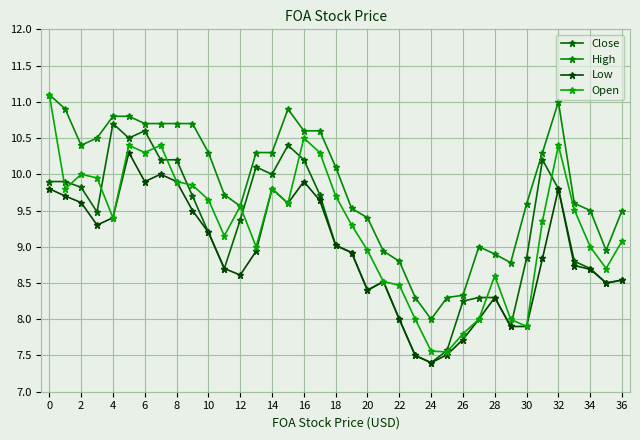

How many lines are shown in the chart?

4